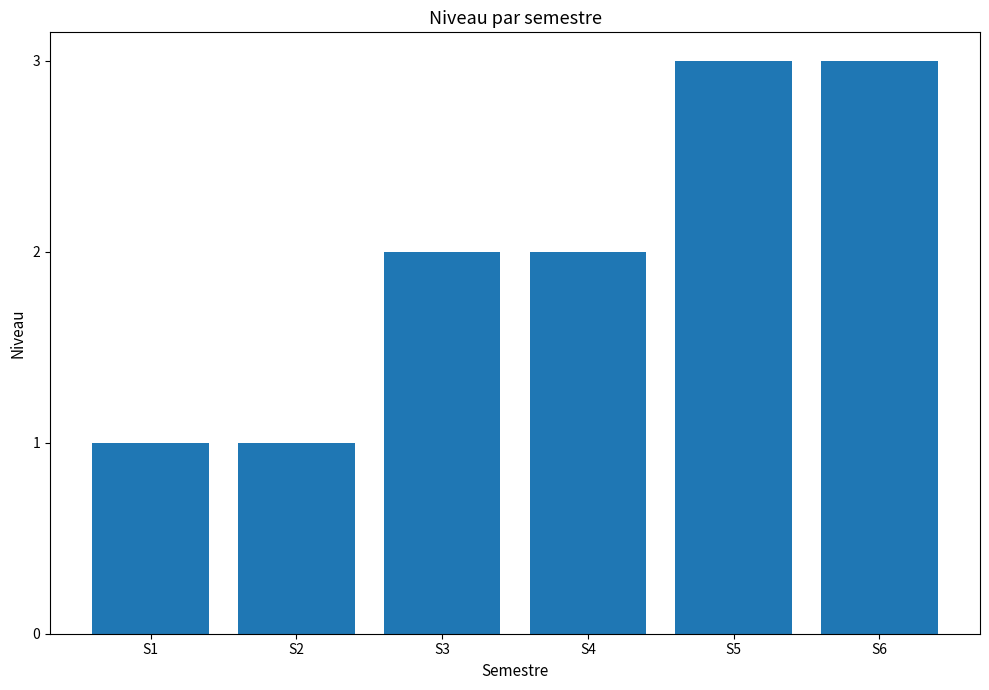

What is the greatest value displayed?

3